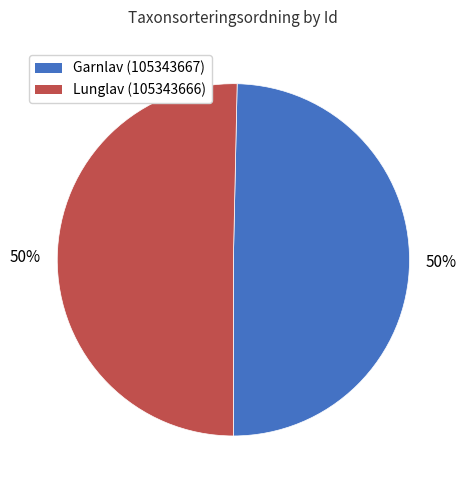

The Lunglav (105343666) slice represents 50% of the pie. True or false?

True